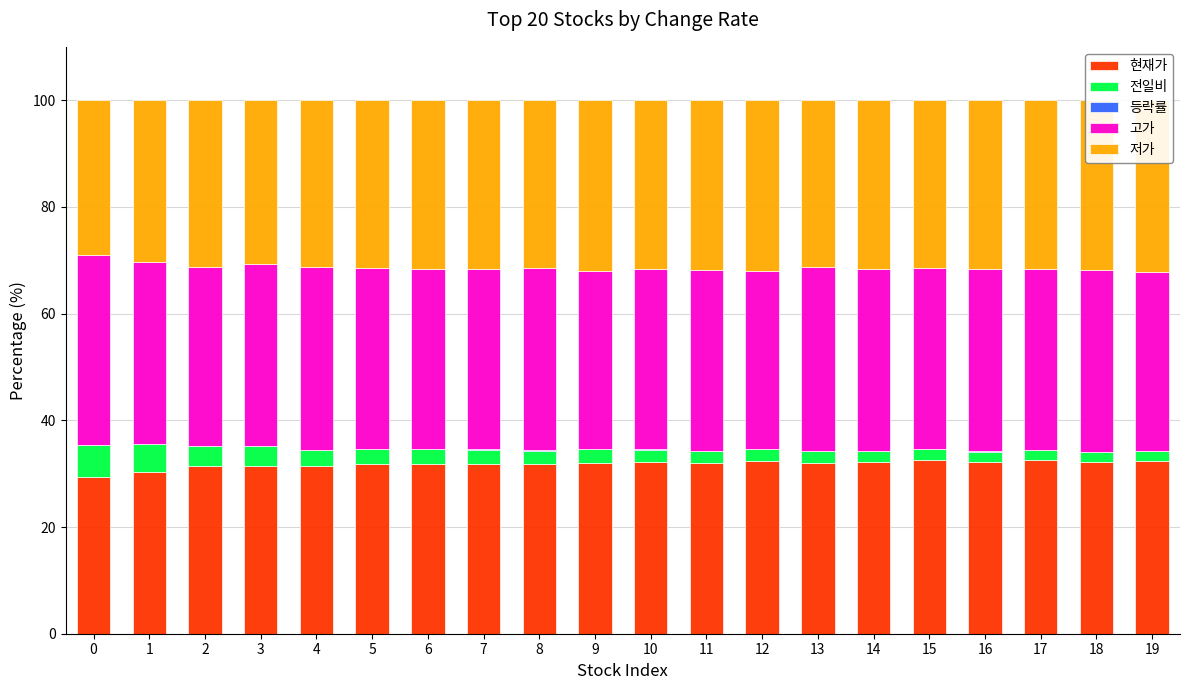

What is the greatest value displayed?

35.5